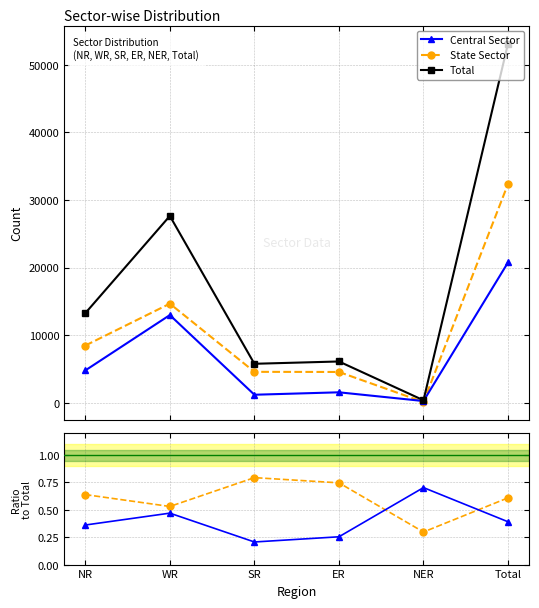

What is the label of the 5th point from the right?

WR